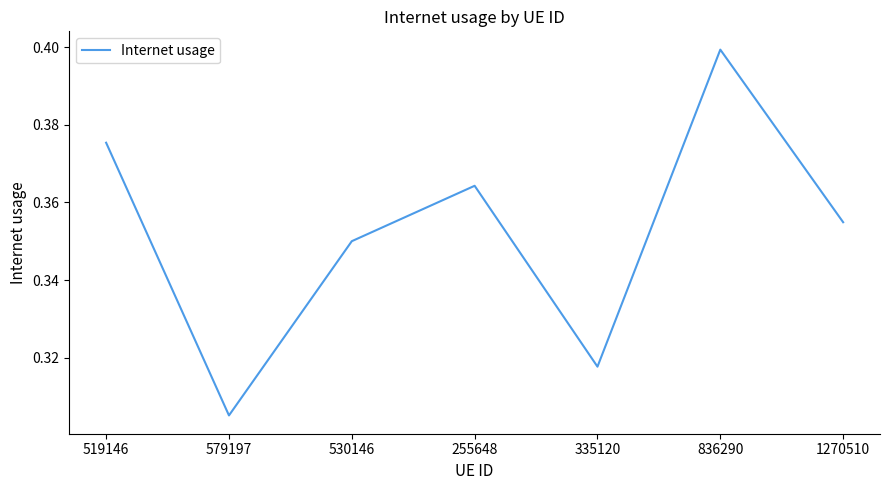

Where is the first local minimum?

579197